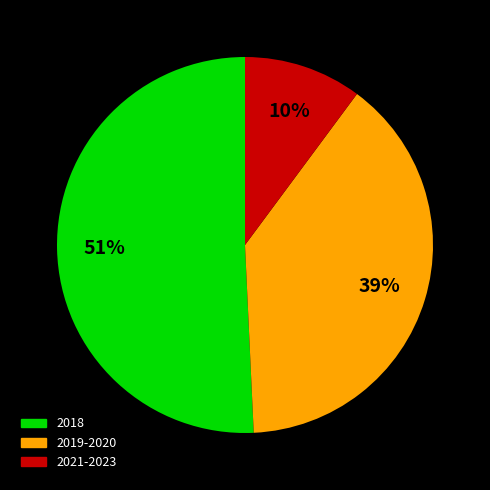

To the nearest percent, what is the difference between the largest and smallest slice percentages?

41%